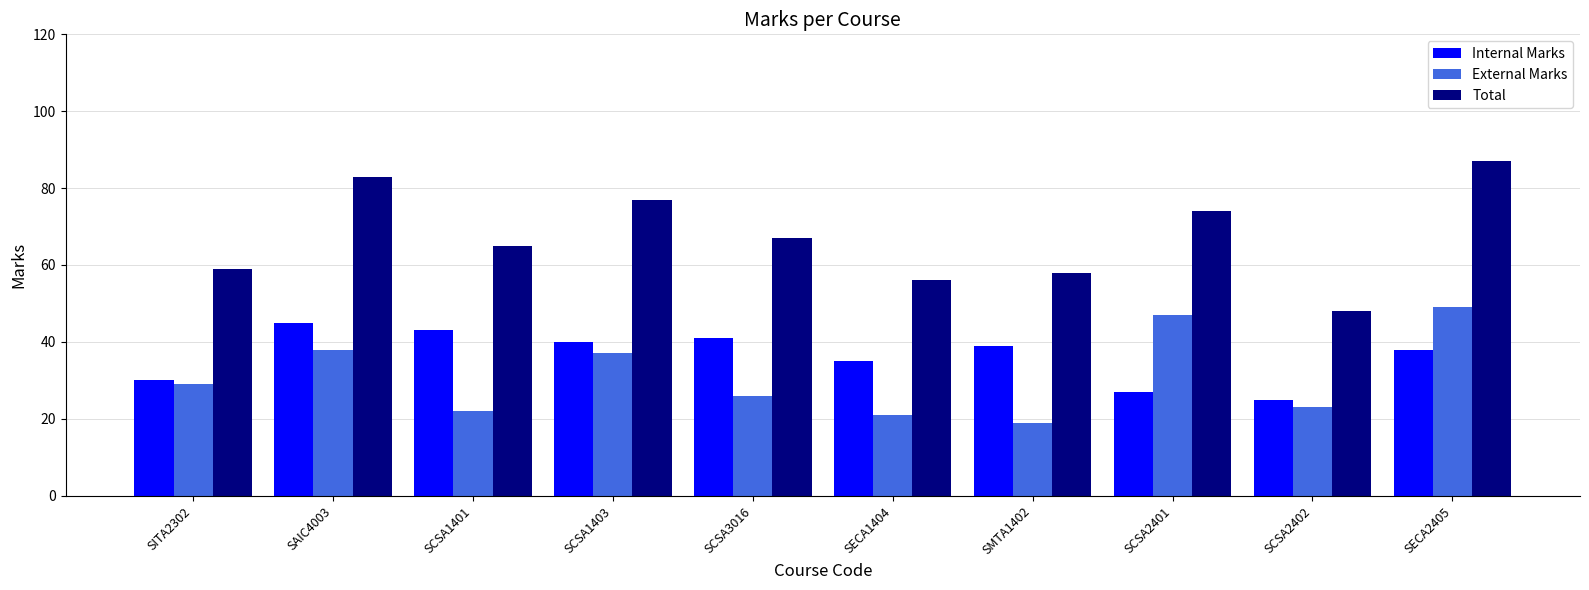

True or false: Internal Marks has a value of 41 at SCSA3016.

True